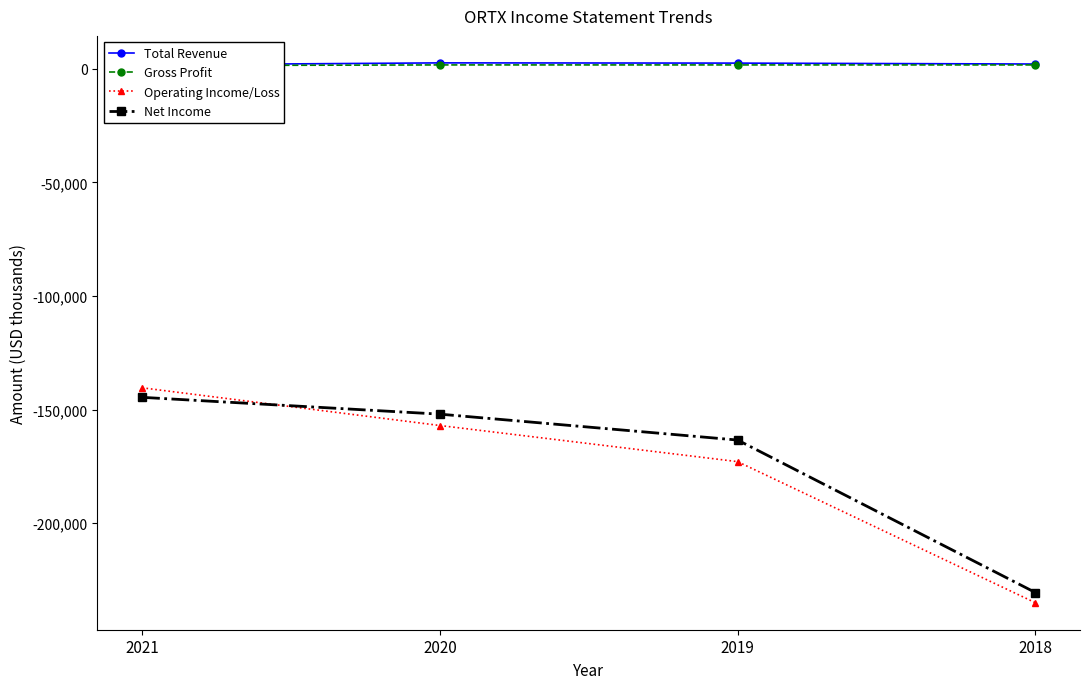

Reading right to left, extract all data points from this chart.

Total Revenue: 2018=2100	2019=2500	2020=2600	2021=1700
Gross Profit: 2018=1700	2019=1700	2020=1700	2021=1400
Operating Income/Loss: 2018=-235000	2019=-172900	2020=-157000	2021=-140400
Net Income: 2018=-230500	2019=-163400	2020=-152000	2021=-144600